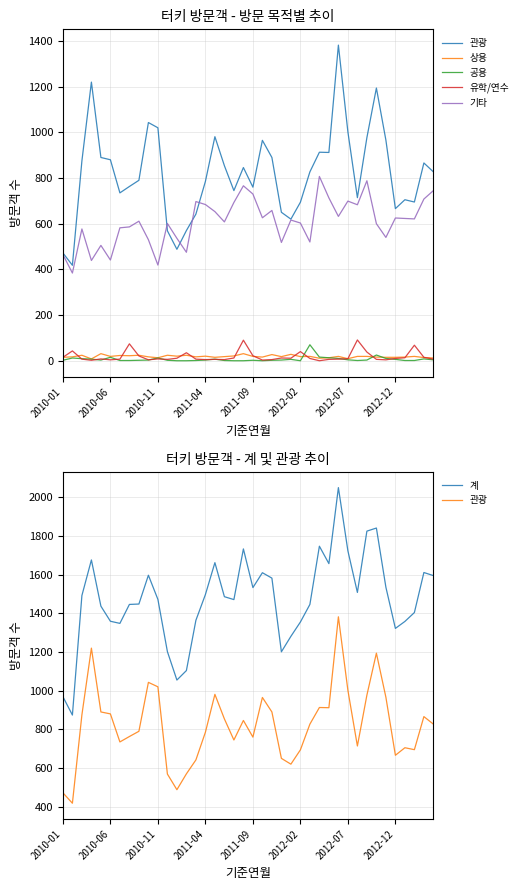

Is it true that 공용 equals 9 at 2010-11?

True